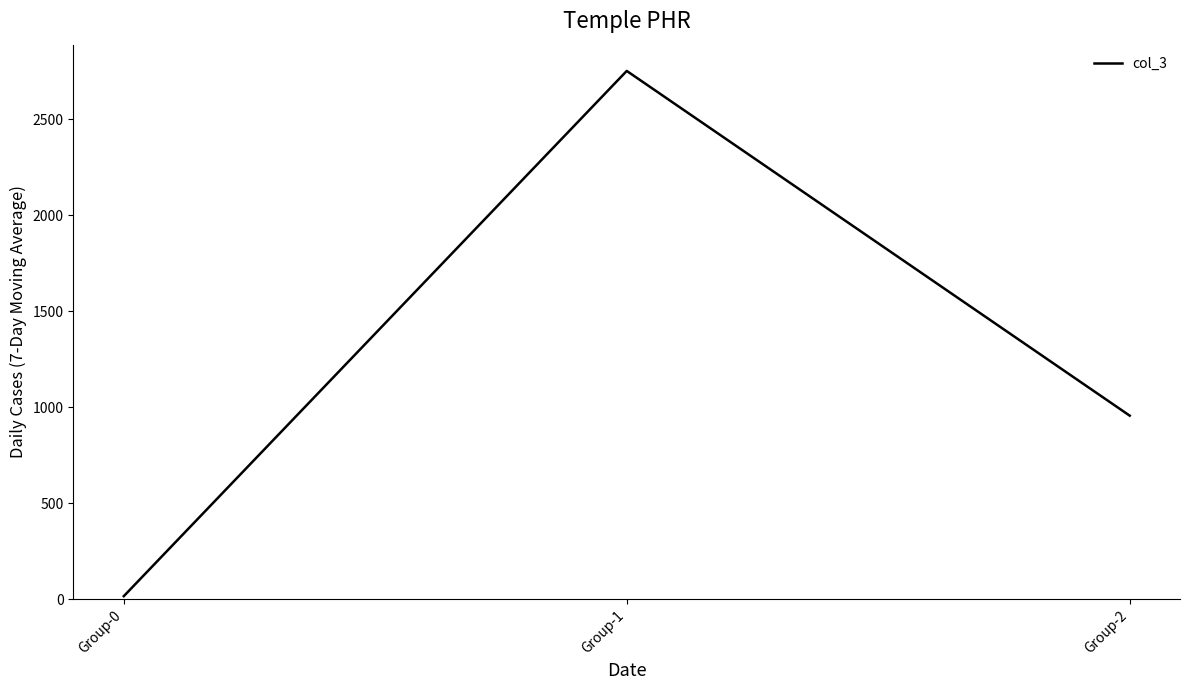

Where is the data nearest to the value 1384?

Group-2